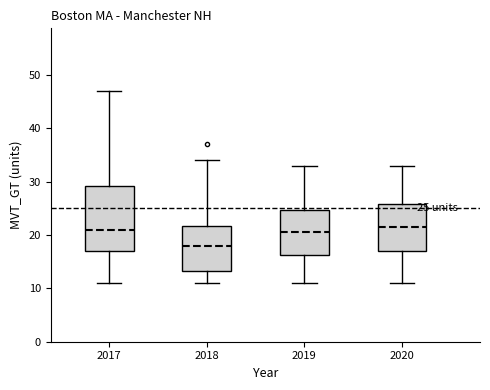

Which box is the tallest, from its lower edge to its upper edge?

2017